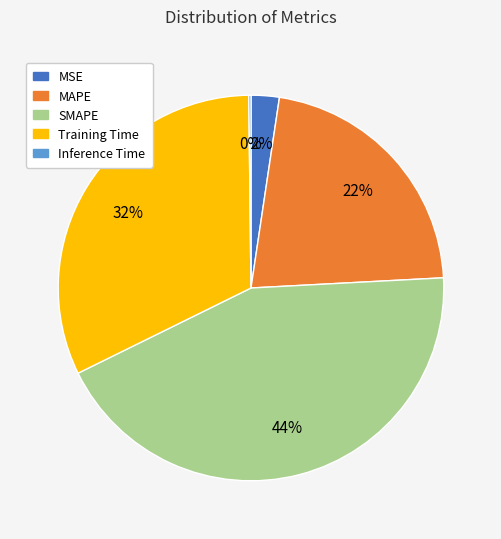

To the nearest percent, what portion does SMAPE represent?

44%